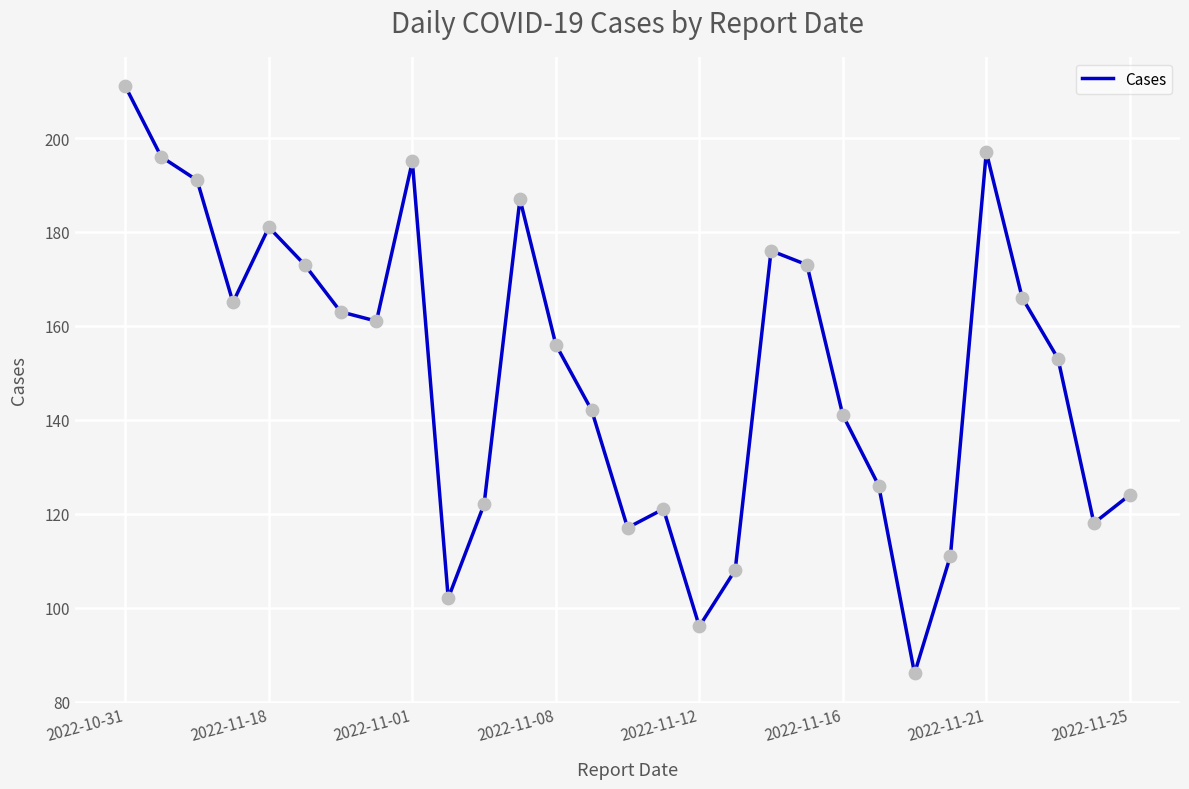

What is the greatest value displayed?

211